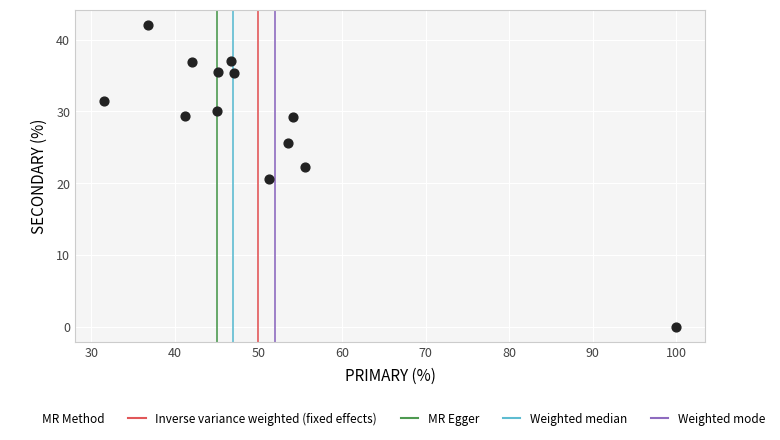

What Y value in the scatter plot is closest to 21?

20.5